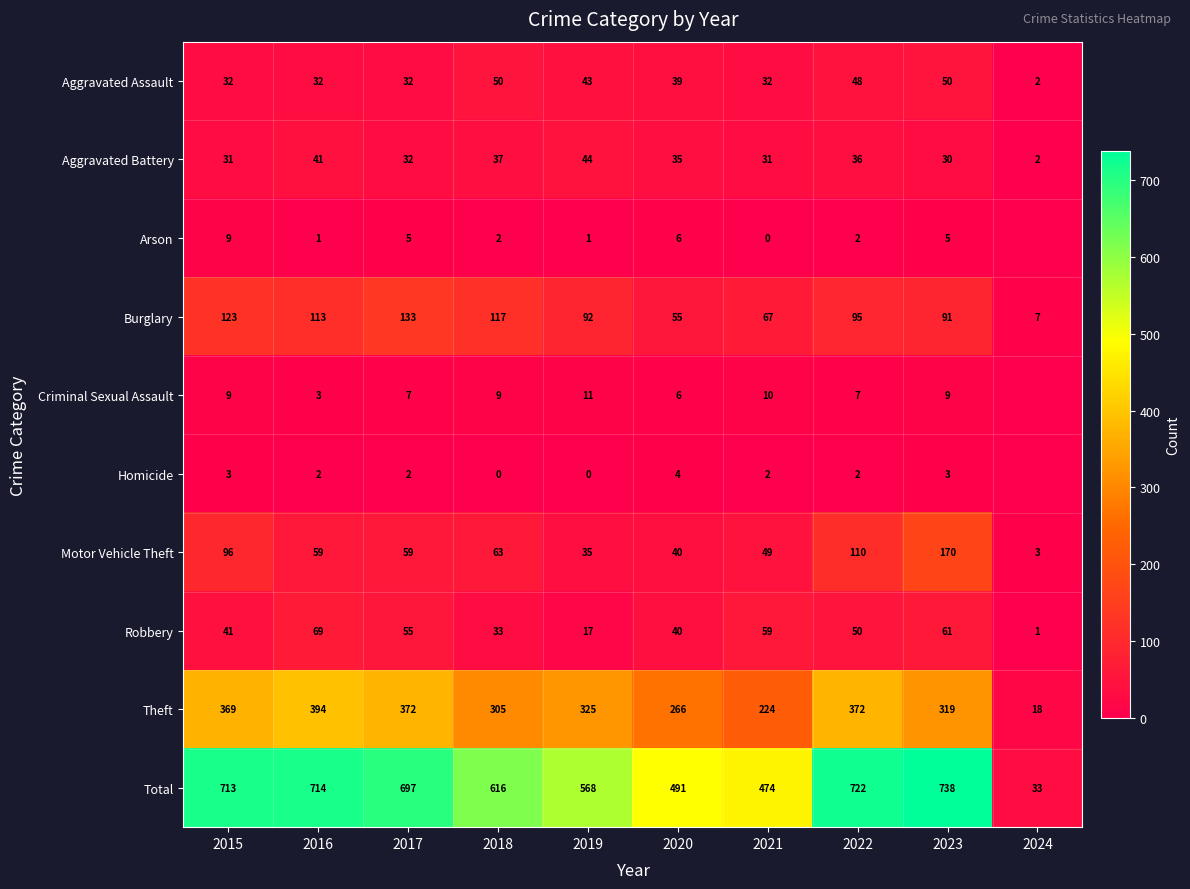

Between 2023 and 2021, which is larger?

2023